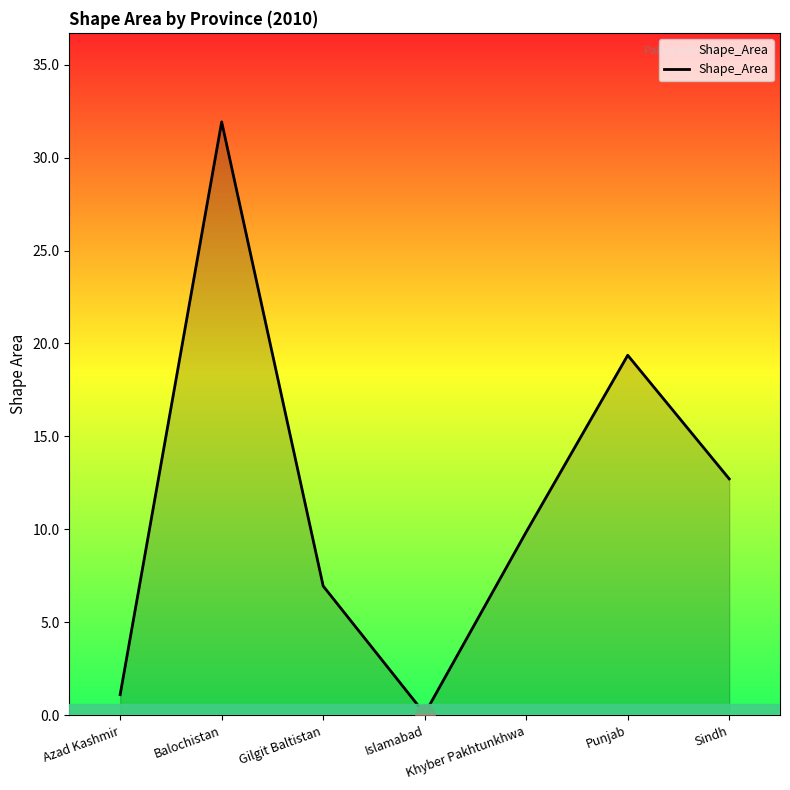

How many lines are shown in the chart?

1